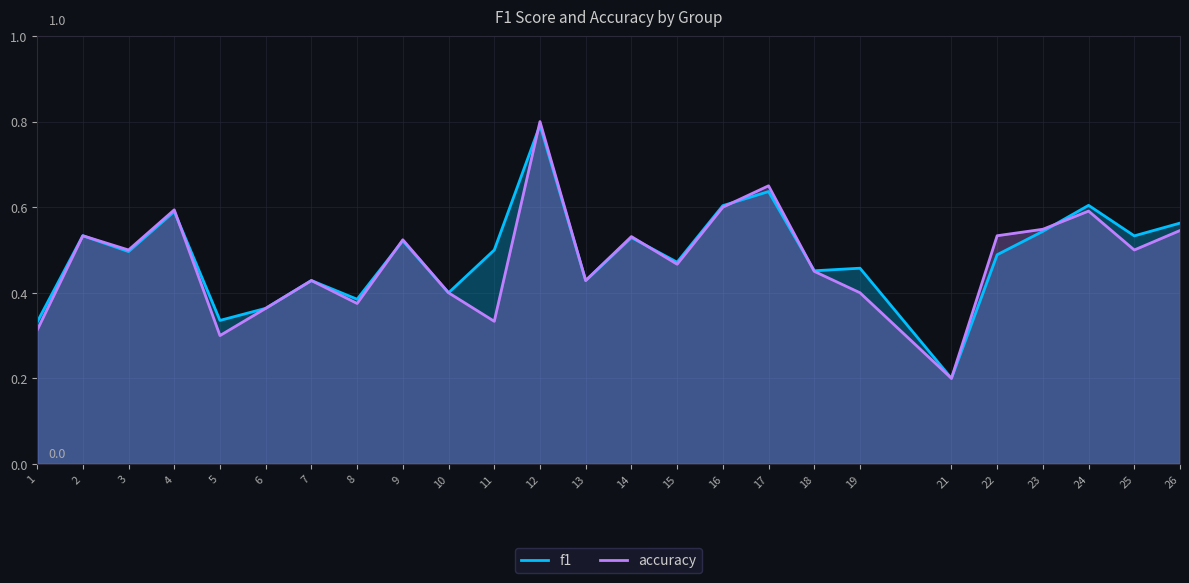

What is the value of the accuracy point at the 4th from the left?

0.6